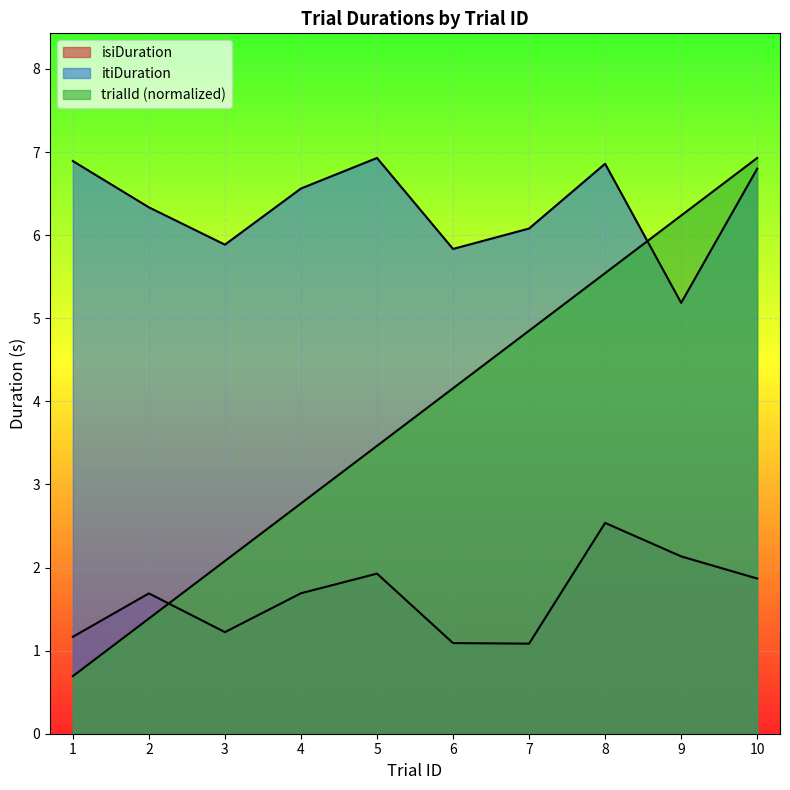

True or false: itiDuration has more than 1 interior local peaks.

True